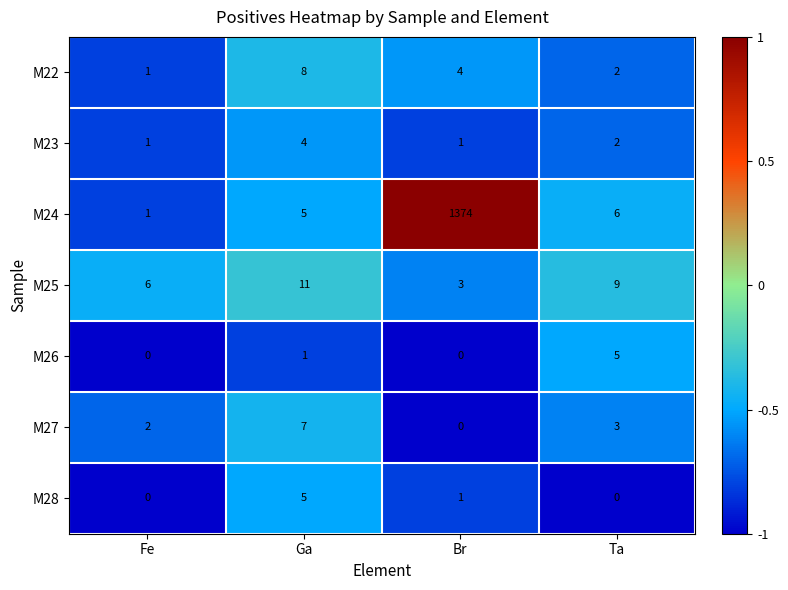

Reading left to right, list all the values displayed in this chart.

M22: Fe=1	Ga=8	Br=4	Ta=2
M23: Fe=1	Ga=4	Br=1	Ta=2
M24: Fe=1	Ga=5	Br=1374	Ta=6
M25: Fe=6	Ga=11	Br=3	Ta=9
M26: Fe=0	Ga=1	Br=0	Ta=5
M27: Fe=2	Ga=7	Br=0	Ta=3
M28: Fe=0	Ga=5	Br=1	Ta=0